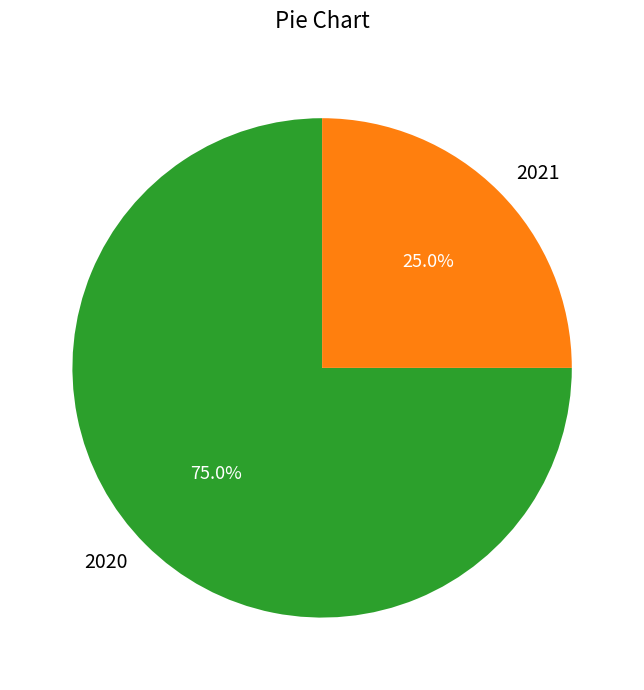

How many segments does this pie chart have?

2